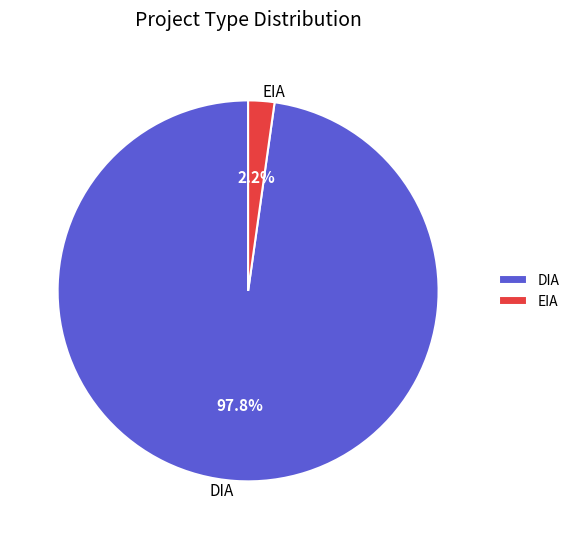

To the nearest percent, what portion does DIA represent?

98%